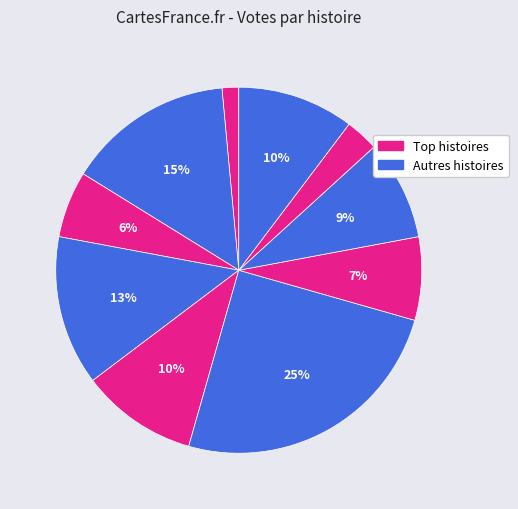

How many slices are in this pie chart?

10